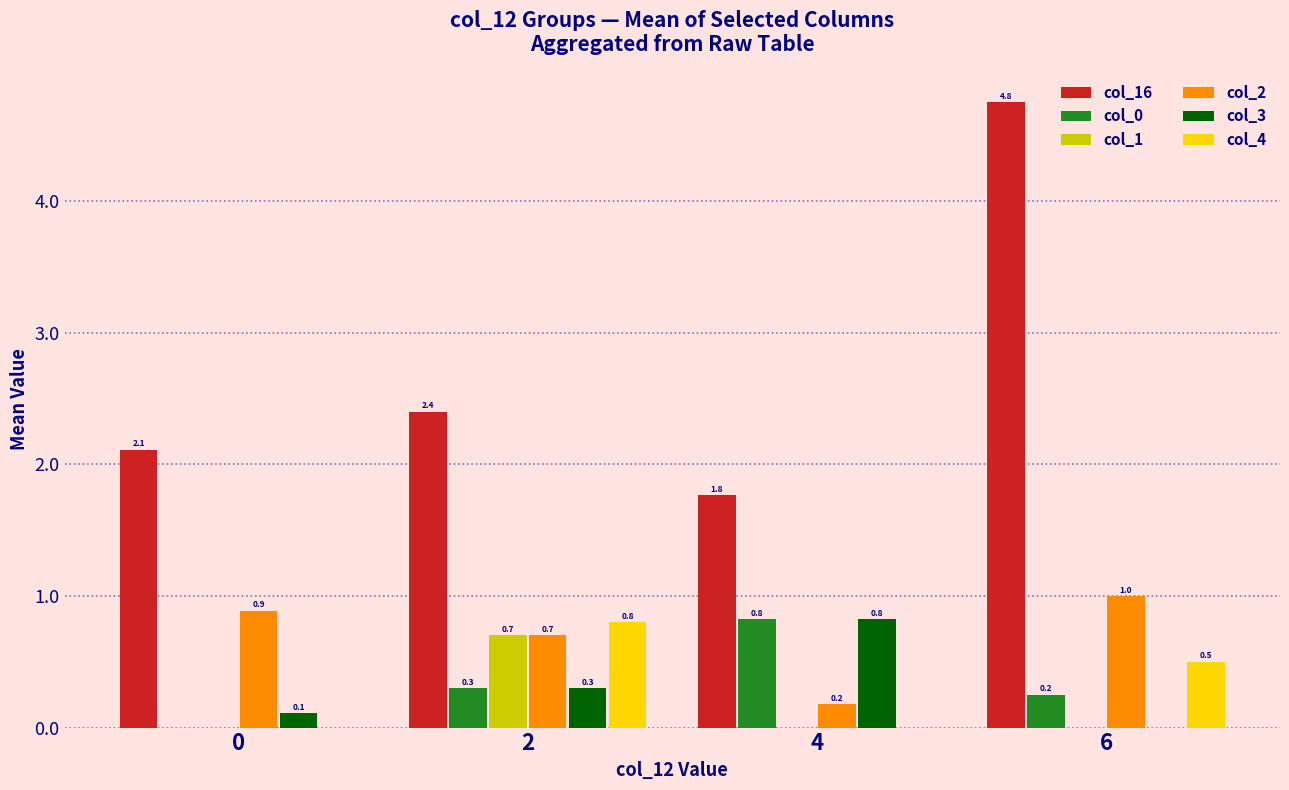

The value of col_16 at 6 is 4.8. True or false?

True